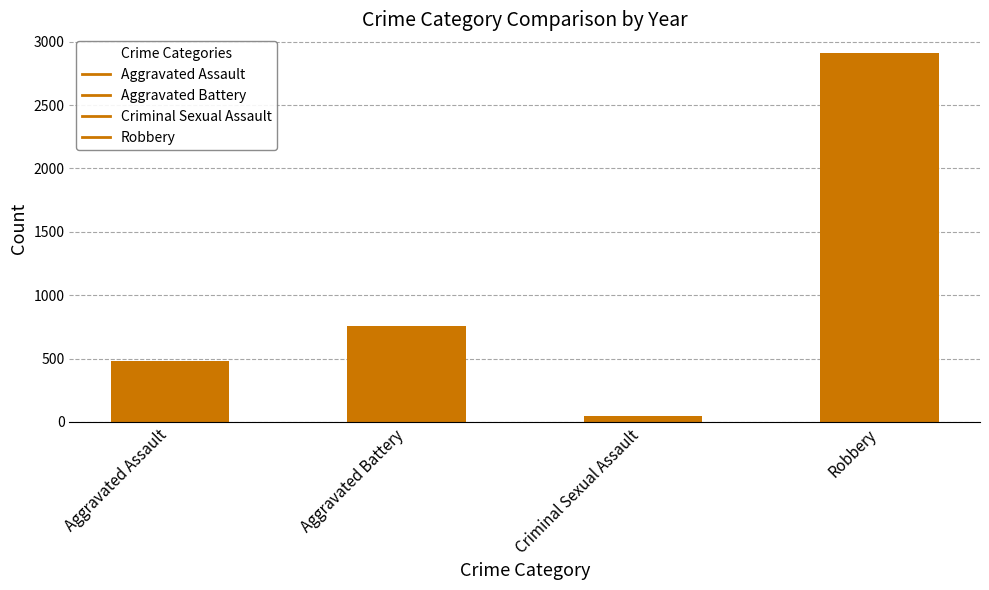

Reading right to left, list all the values displayed in this chart.

2912	50	756	481